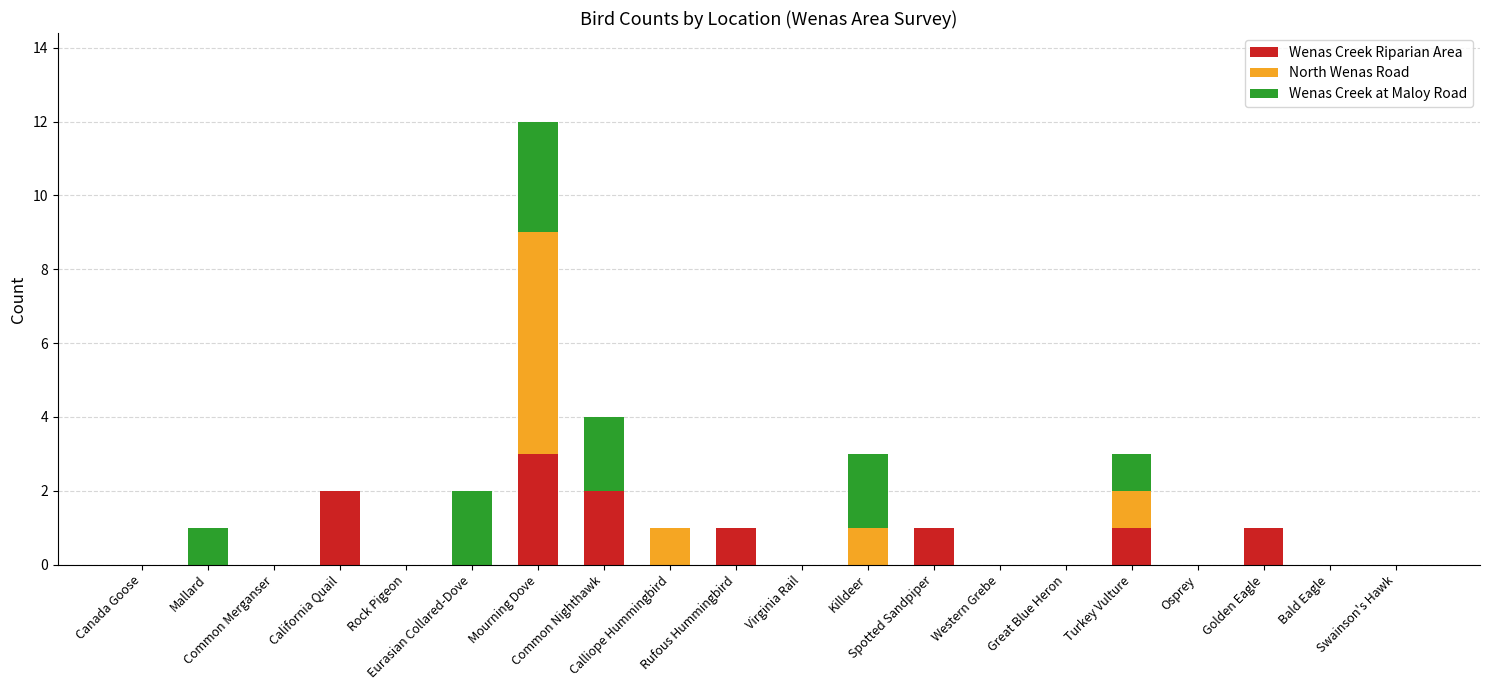

What is the maximum value for Wenas Creek Riparian Area?

3